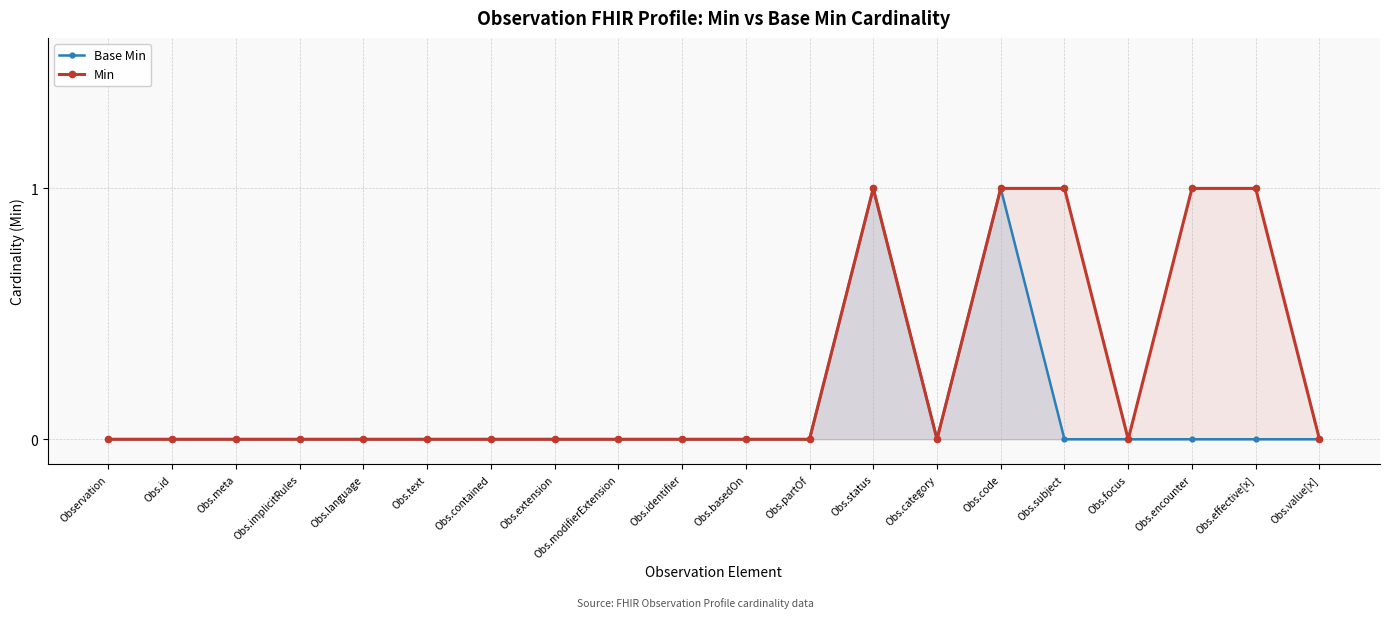

The Base Min series shows 1 at Obs.effective[x]. True or false?

False